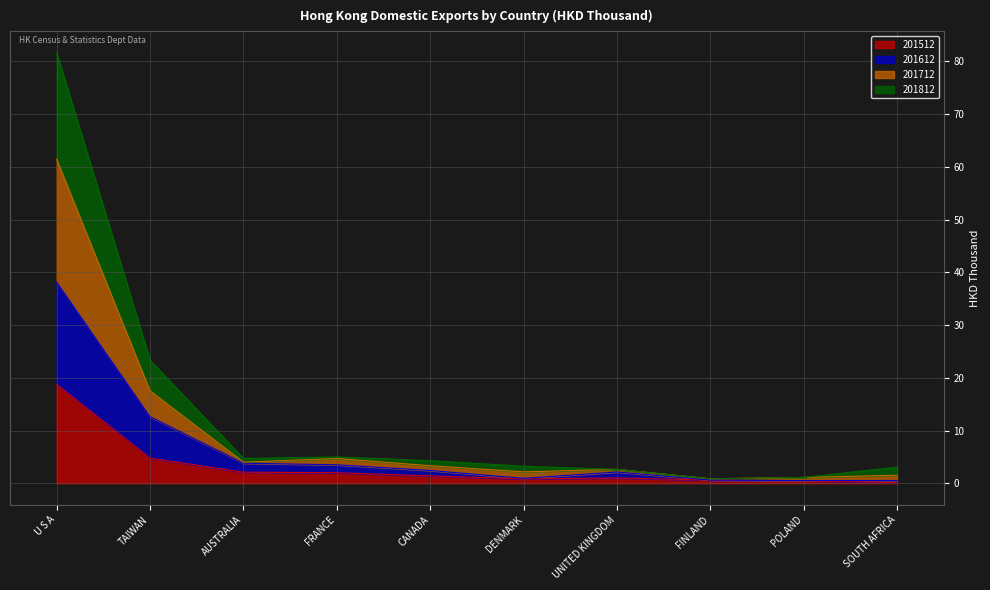

What is the maximum value for 201512?

18.7